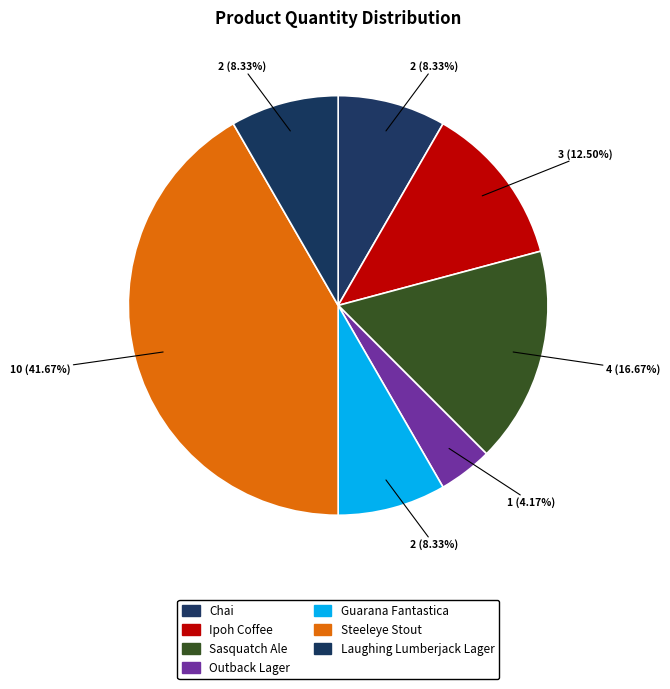

What percentage do Chai and Steeleye Stout together represent?

50.0%